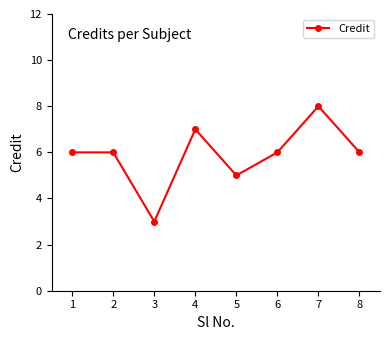

At which category does the chart reach its peak across all series?

7